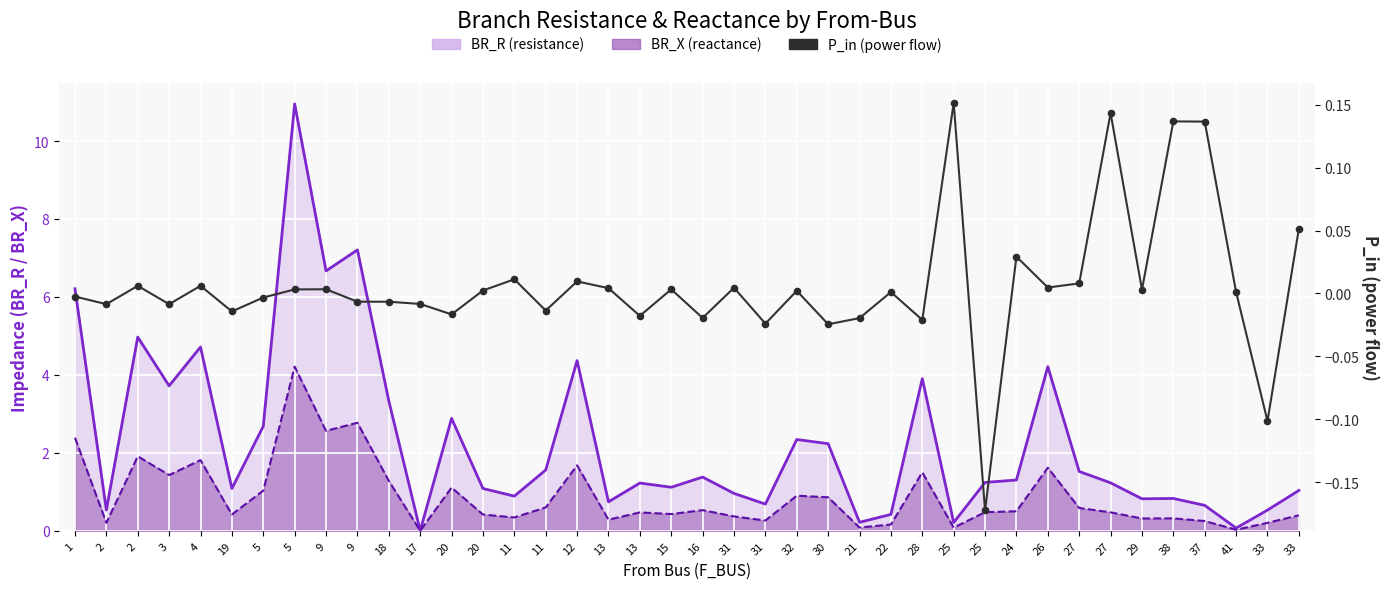

Which series has the widest spread of Y values?

BR_R line